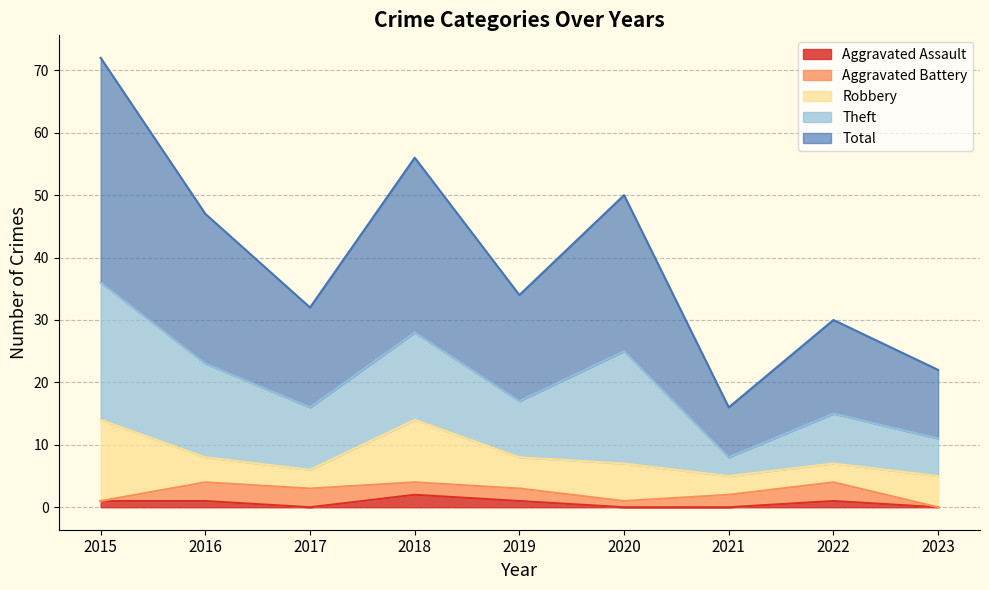

Is the value of Total at 2023 greater than the value of Robbery at 2016?

Yes